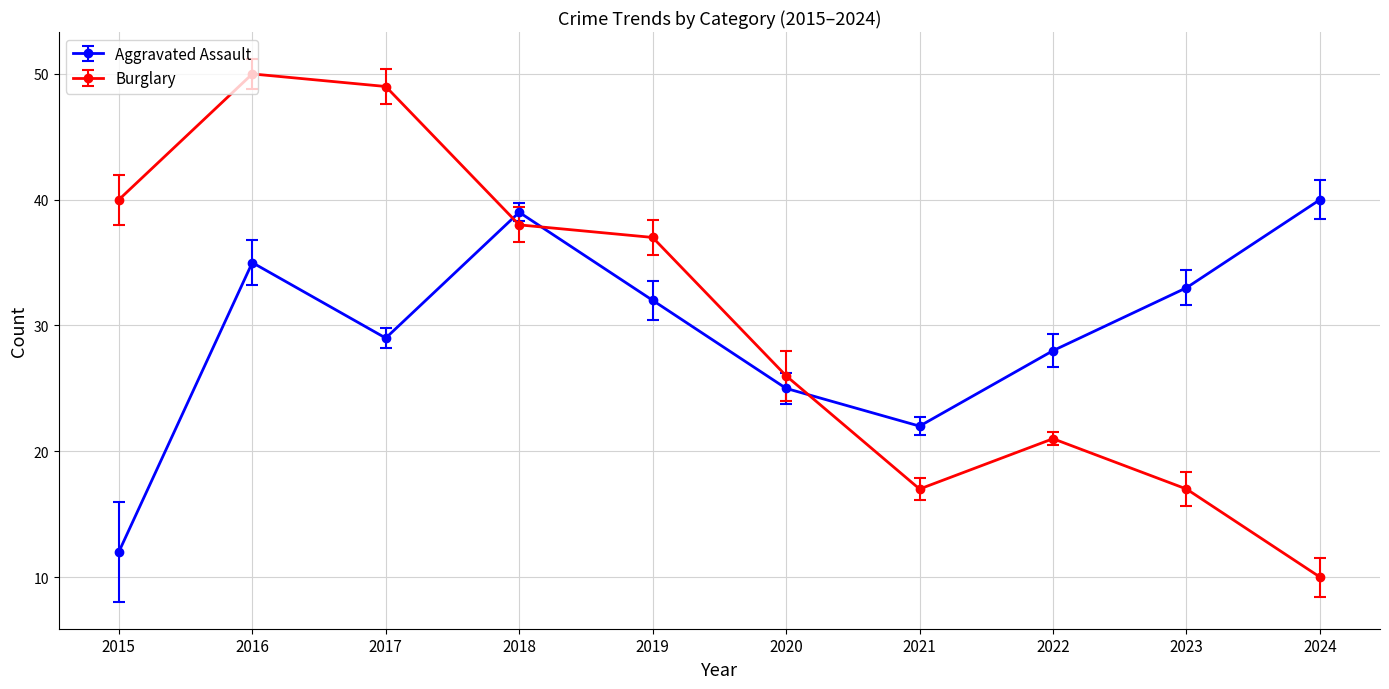

At which category does Burglary reach its first local valley?

2021